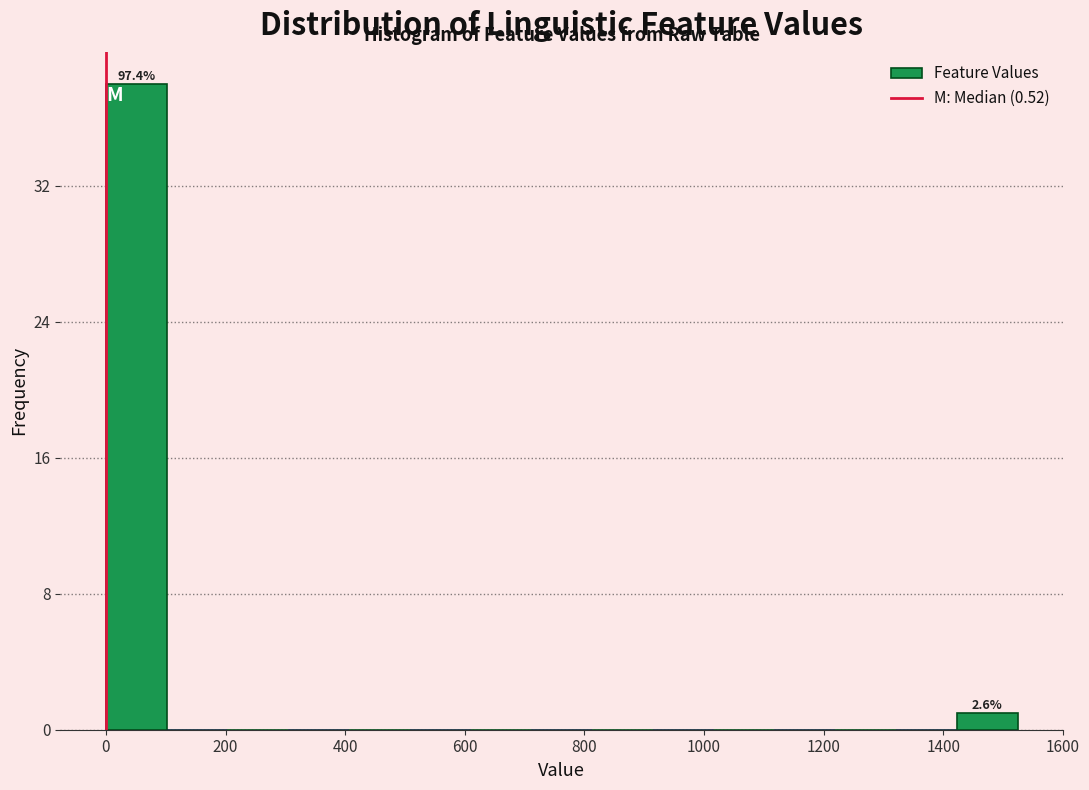

Over which range of the x-axis is the bar tallest?

0 to 100